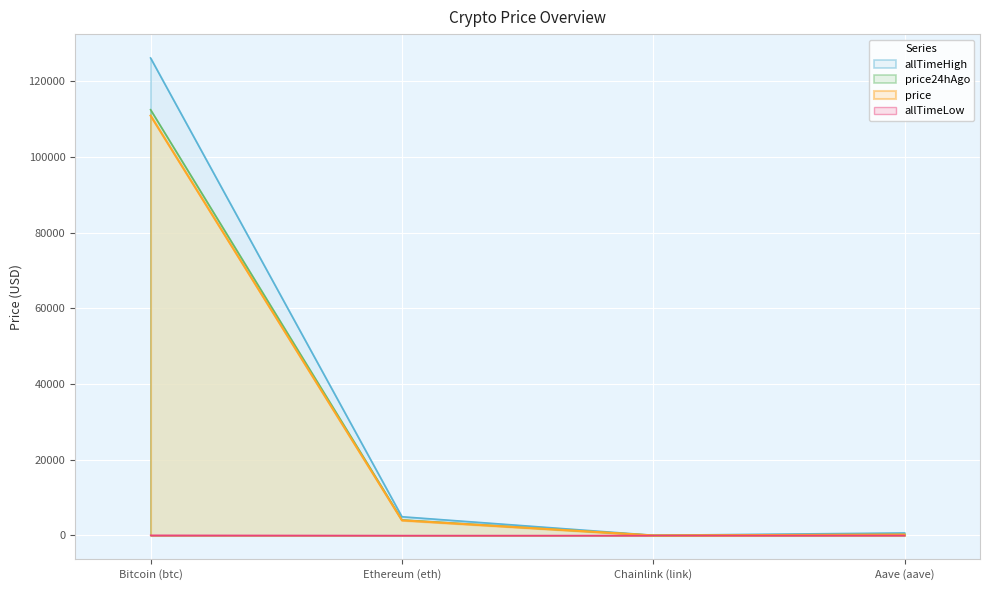

True or false: allTimeHigh has a value of 6855.0 at Ethereum (eth).

False